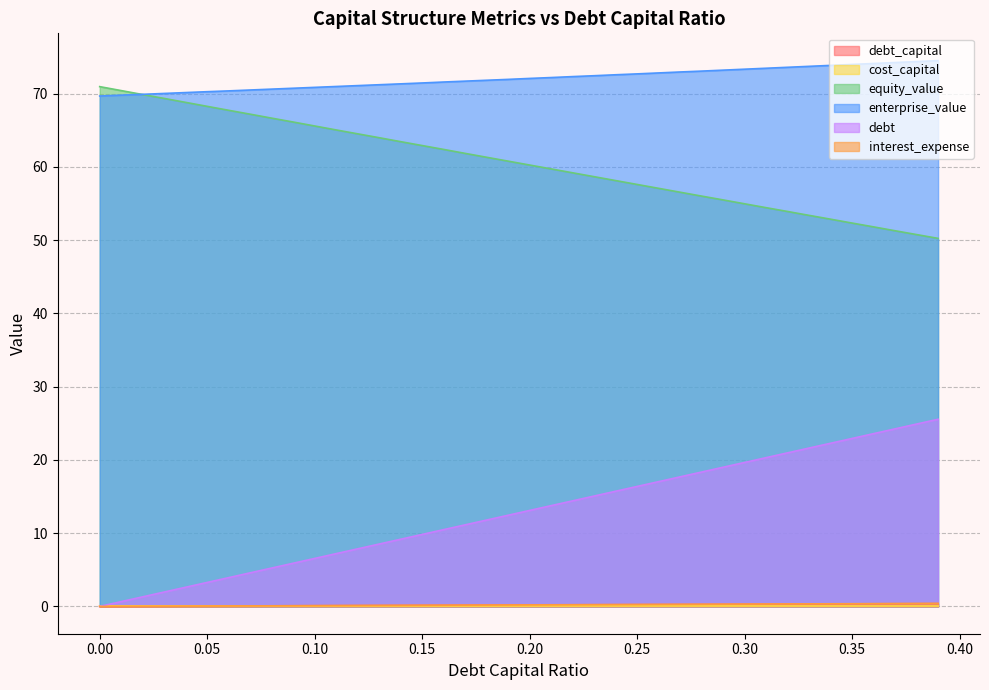

What is the label of the 32nd point from the right?

0.08